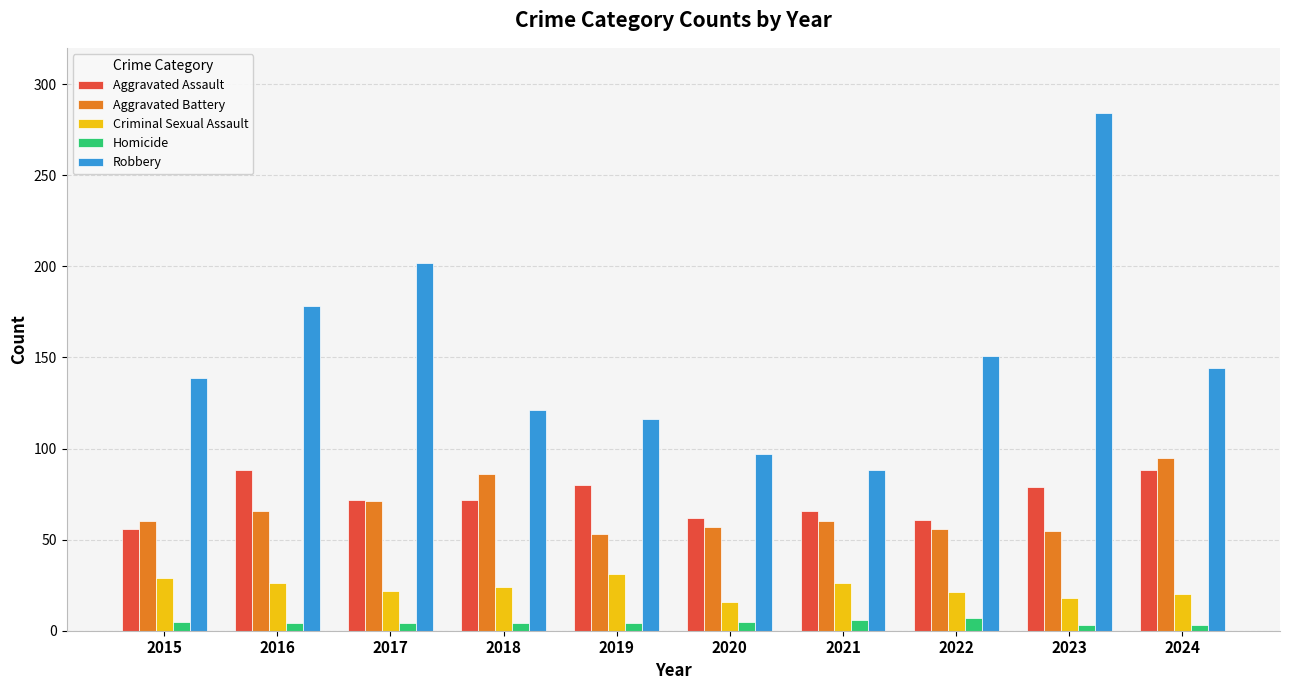

Which series has the largest range (max minus min)?

Robbery